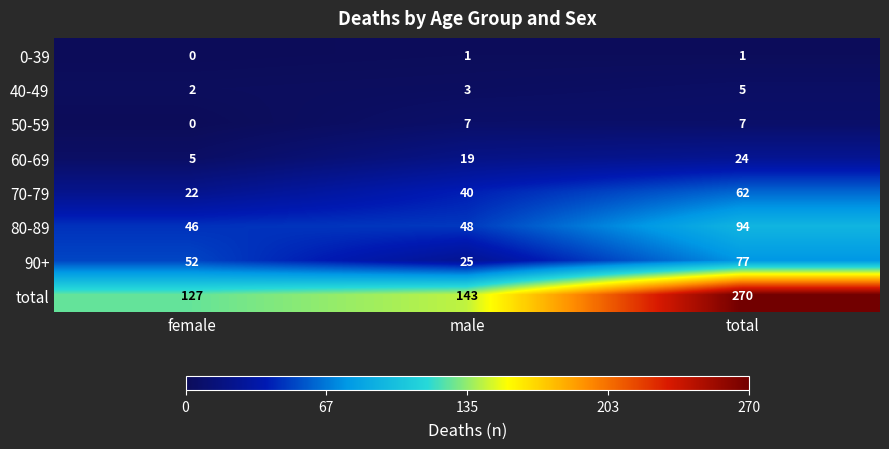

Which series has the widest spread of values?

total